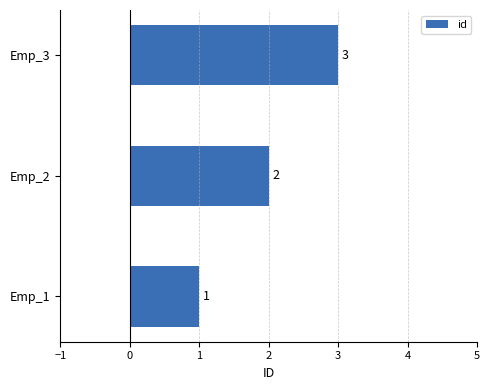

The chart shows a value of 1 at Emp_2. True or false?

False